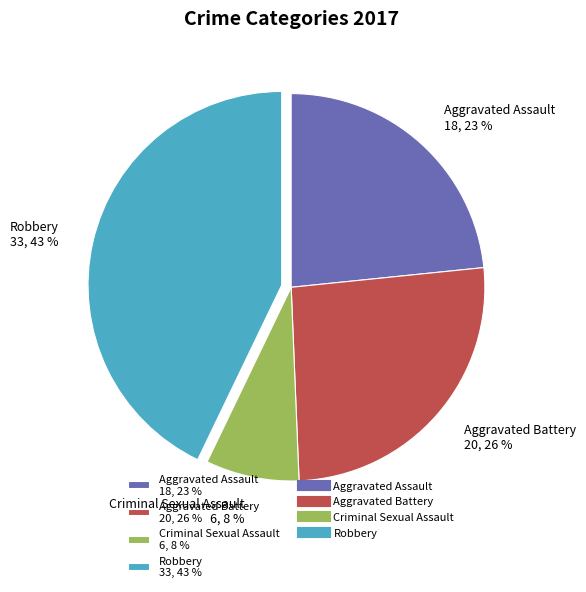

Is it true that Aggravated Battery is 12% of the pie?

False